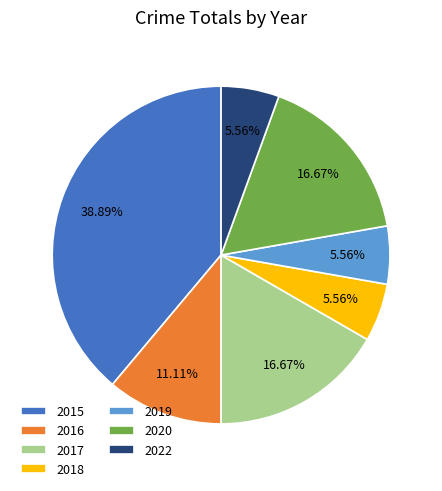

How much of the chart is everything except 2019?

94.4%